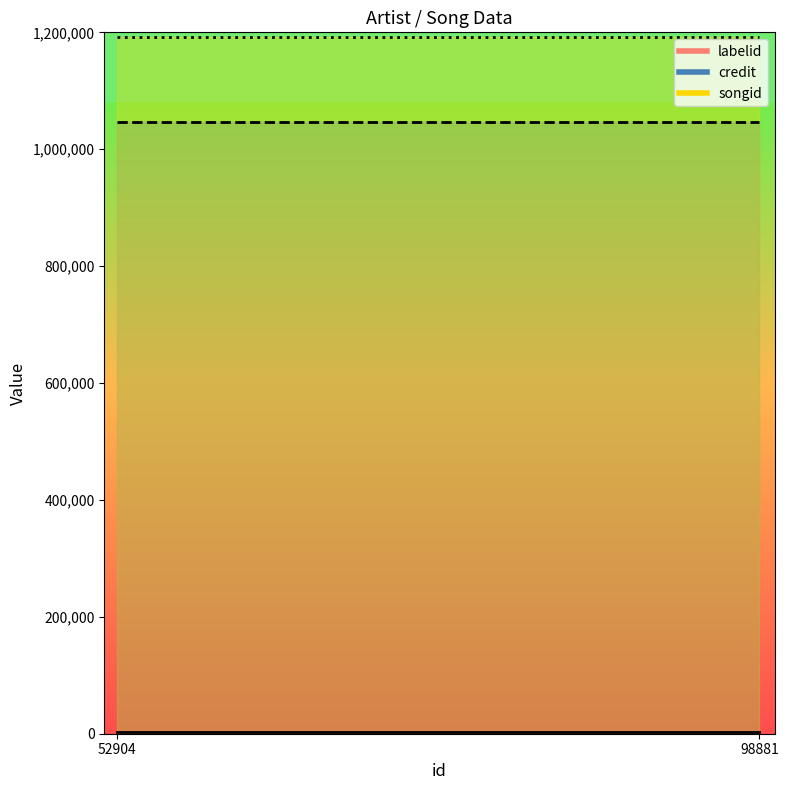

Read the songid value at 52904.

1191797